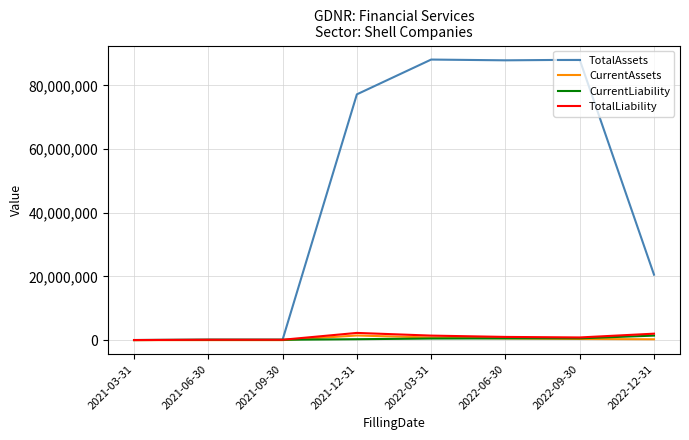

Is the value of TotalAssets at 2022-03-31 greater than the value of TotalLiability at 2022-03-31?

Yes